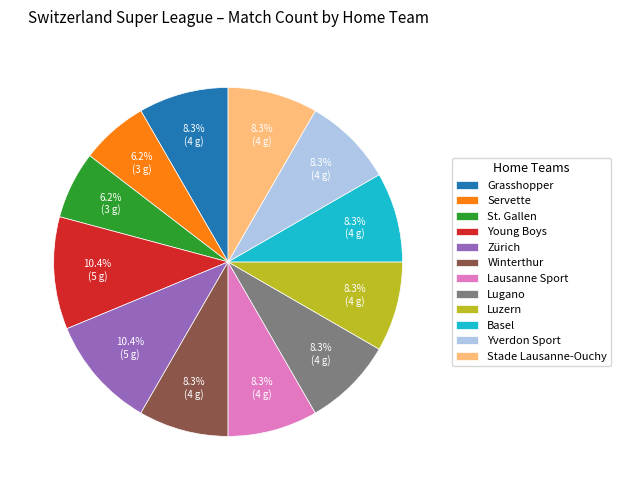

To the nearest percent, what is the average slice percentage?

8%